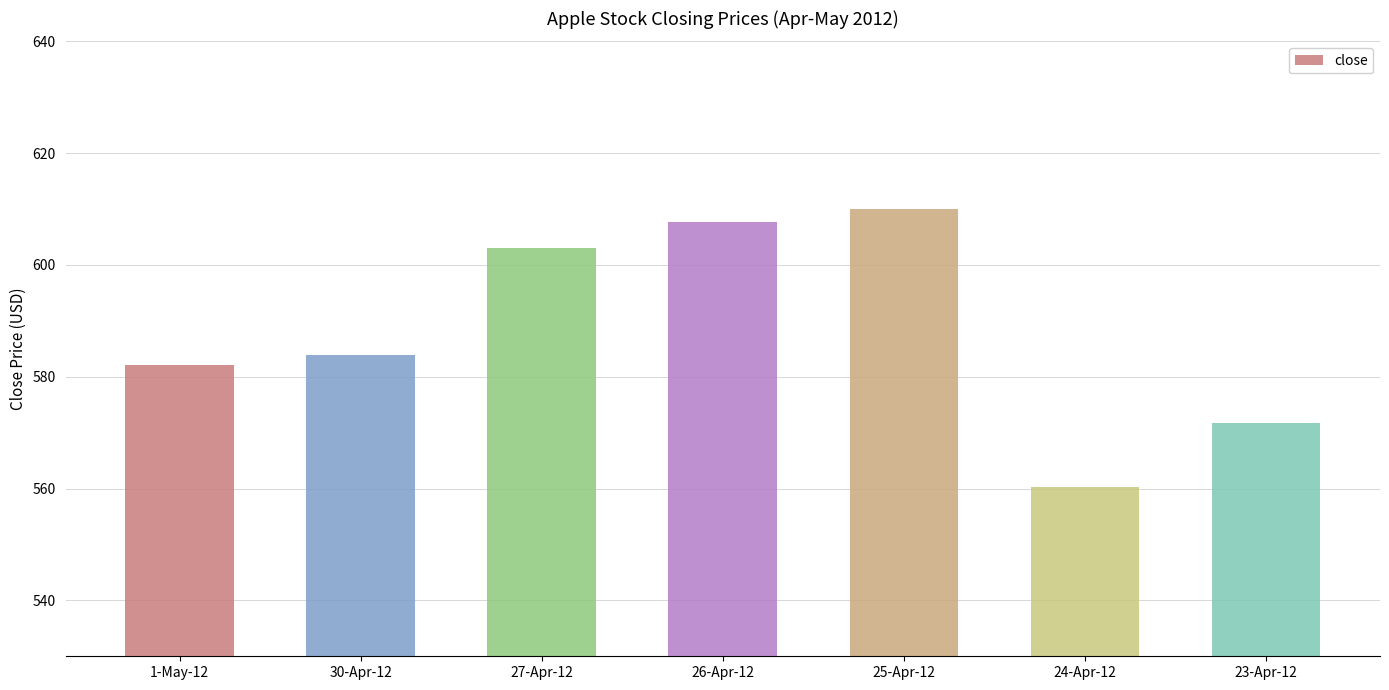

The chart shows a value of 607.7 at 26-Apr-12. True or false?

True